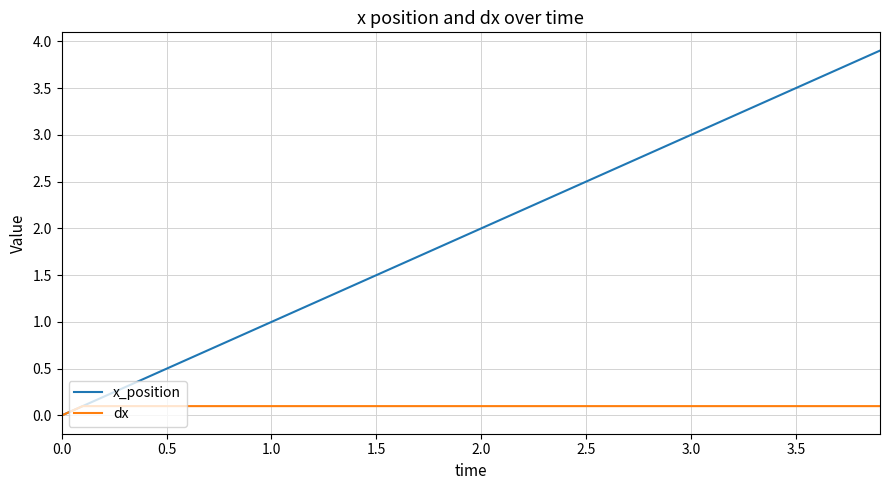

Which series has the widest spread of values?

x_position